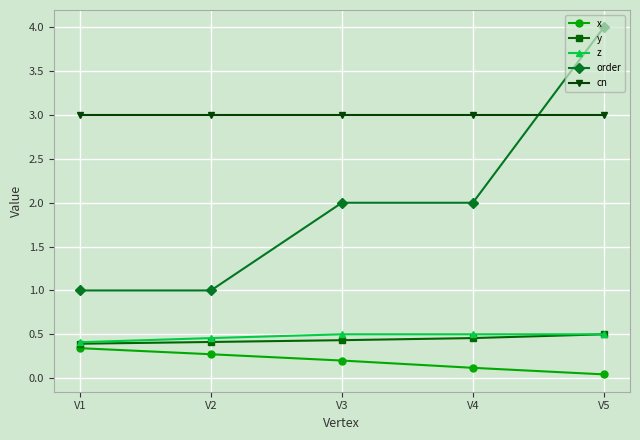

What is the approximate value of cn at V3?

3.0